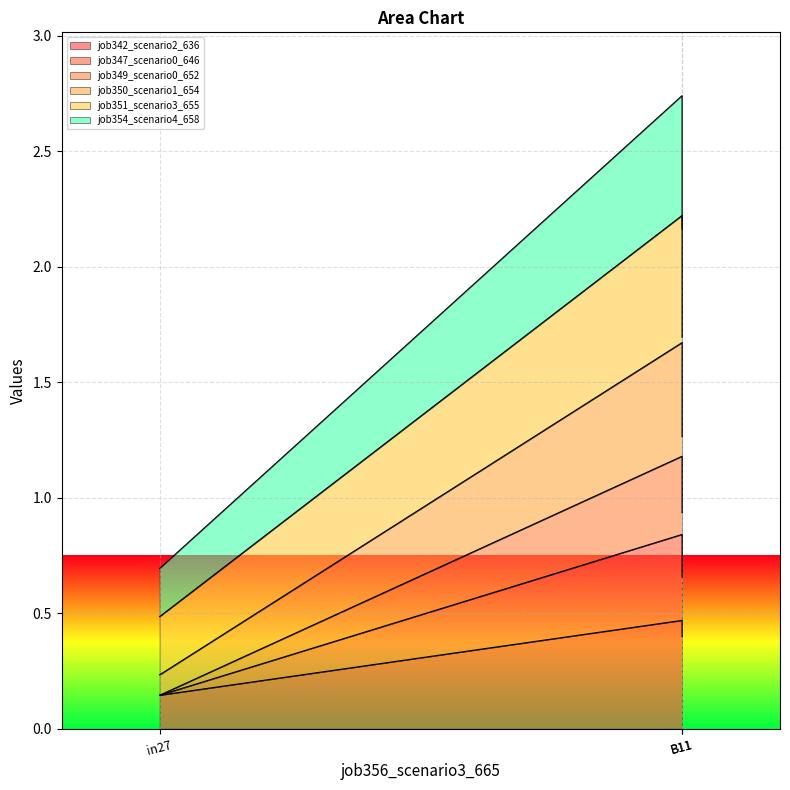

Which series has the largest total across all categories?

job351_scenario3_655